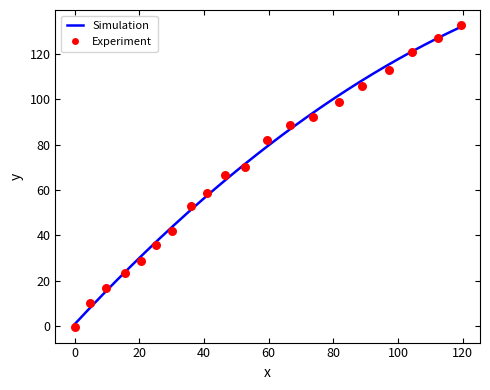

Between 30.0 and 9.7, which is larger?

30.0